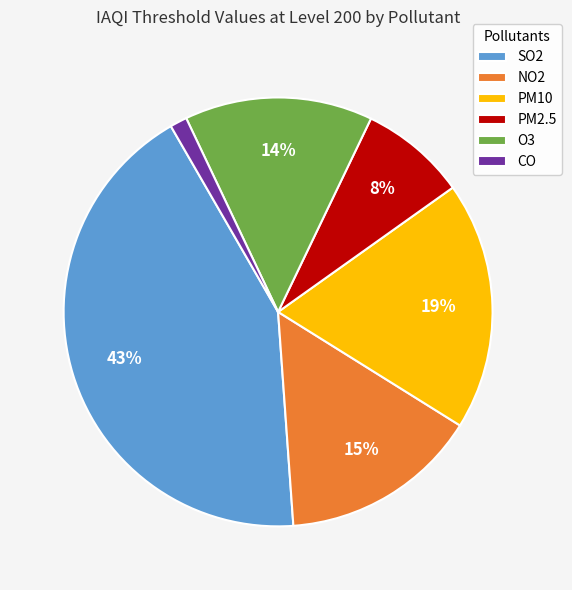

Does O3 account for over 50% of the chart?

No